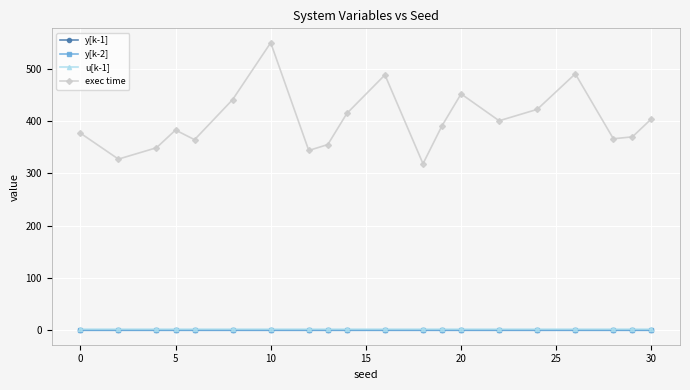

At how many categories does at least one series exceed 240?

20